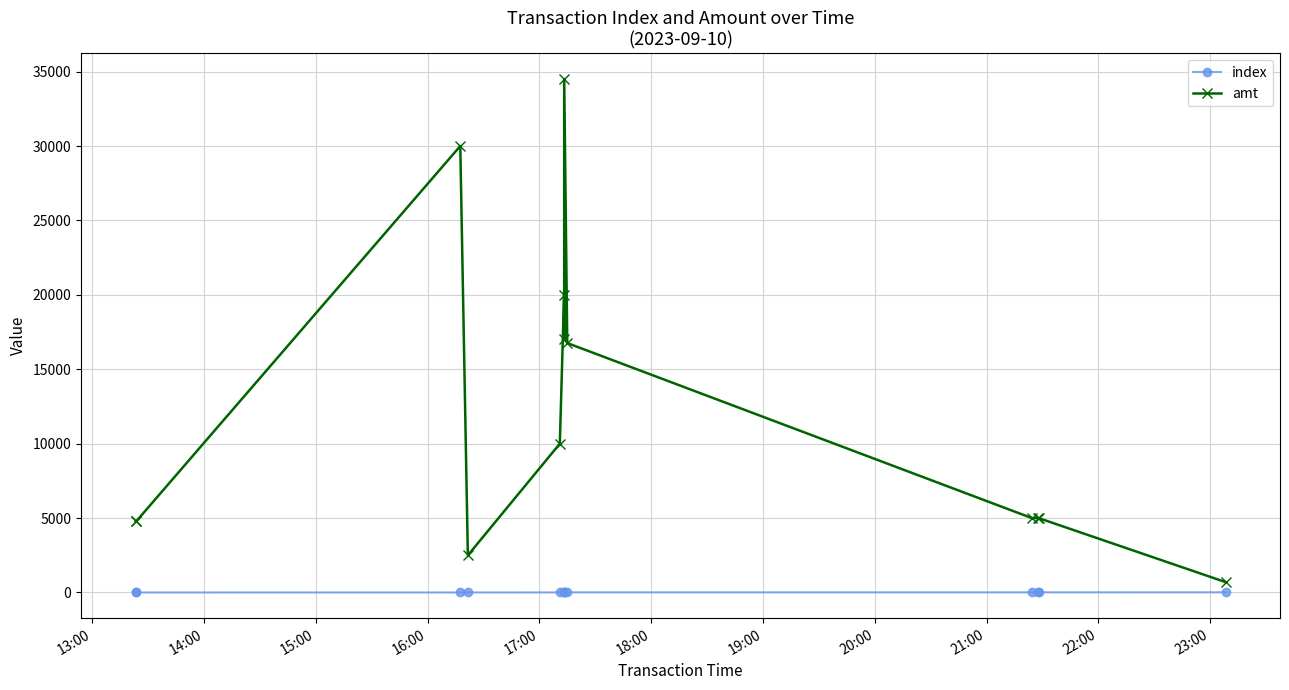

What is the highest value of the amt series?

34500.0